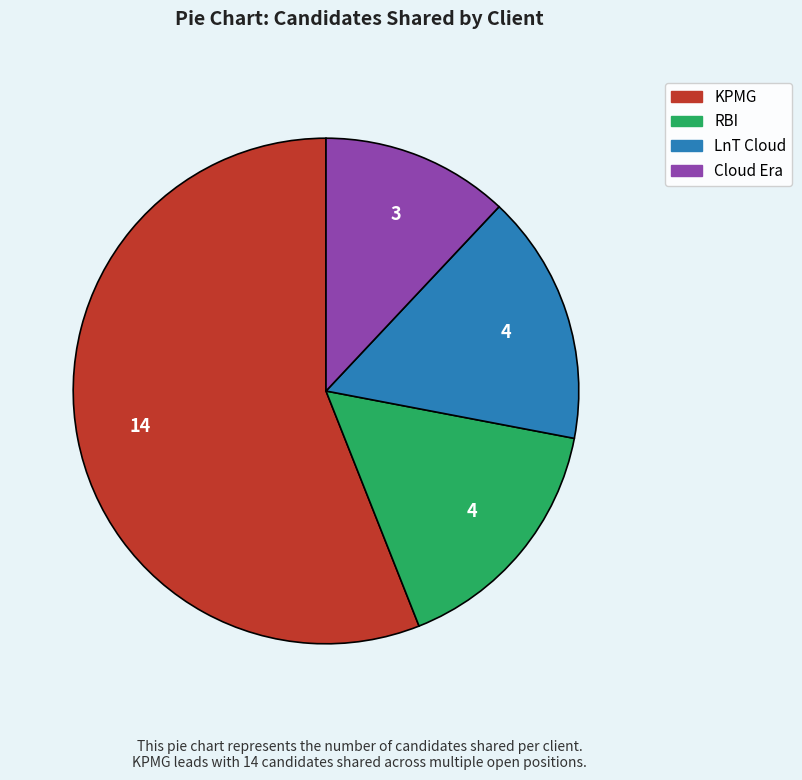

Is there a majority slice in this chart?

Yes